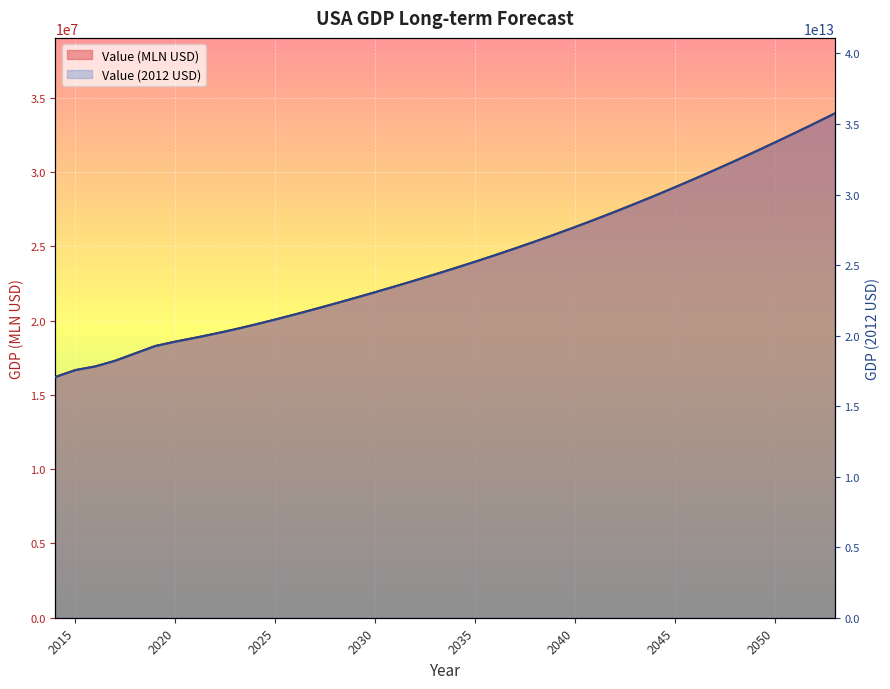

Does the chart display data point markers on the line(s)?

No